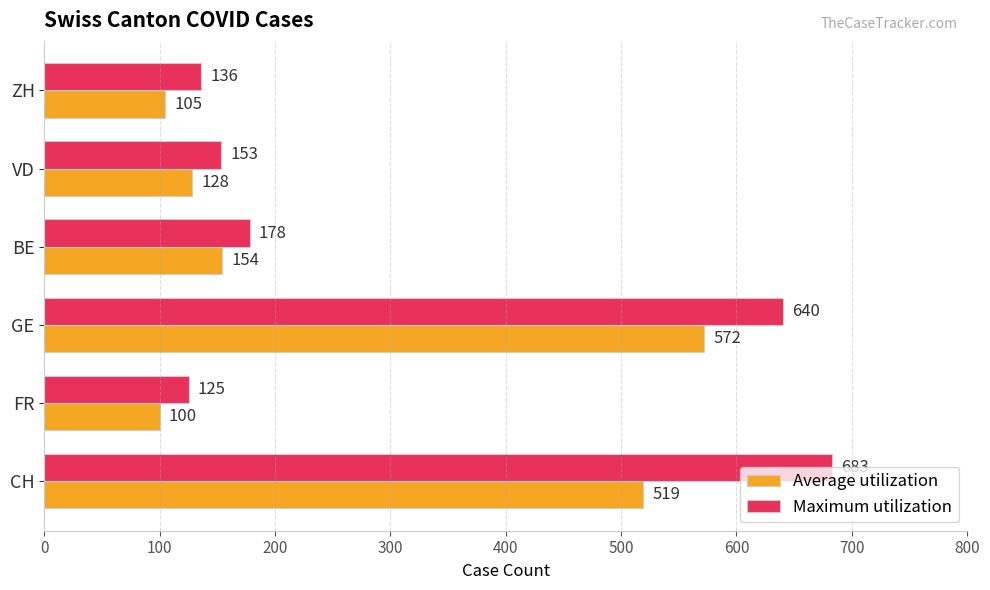

How many data points in Average utilization are less than 154?

3